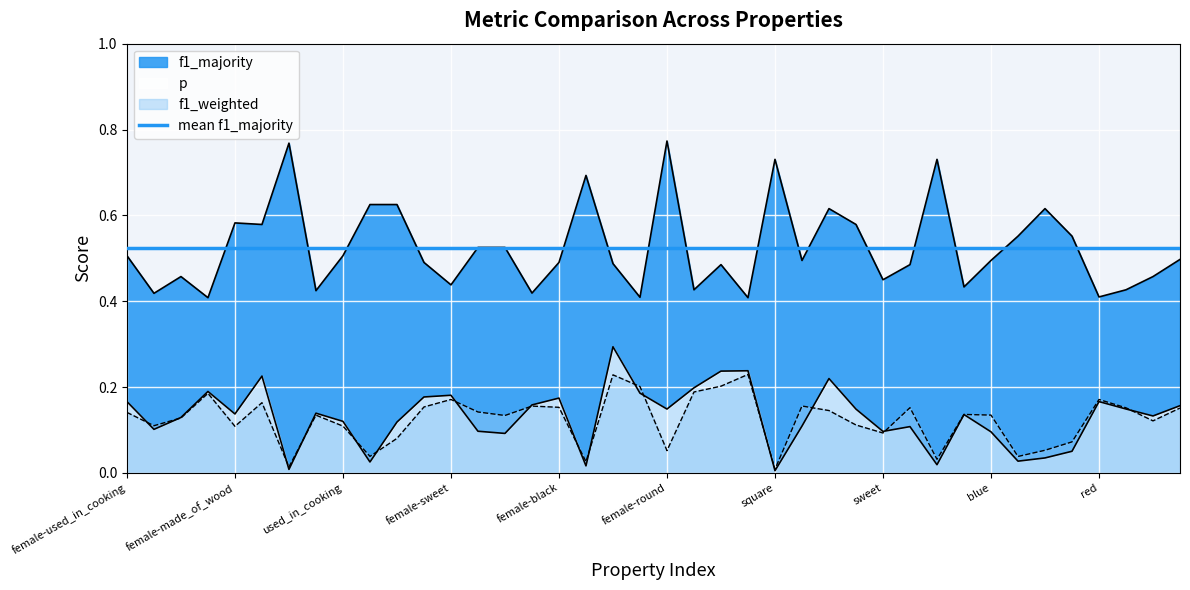

True or false: f1_weighted and f1_majority cross at least once.

False